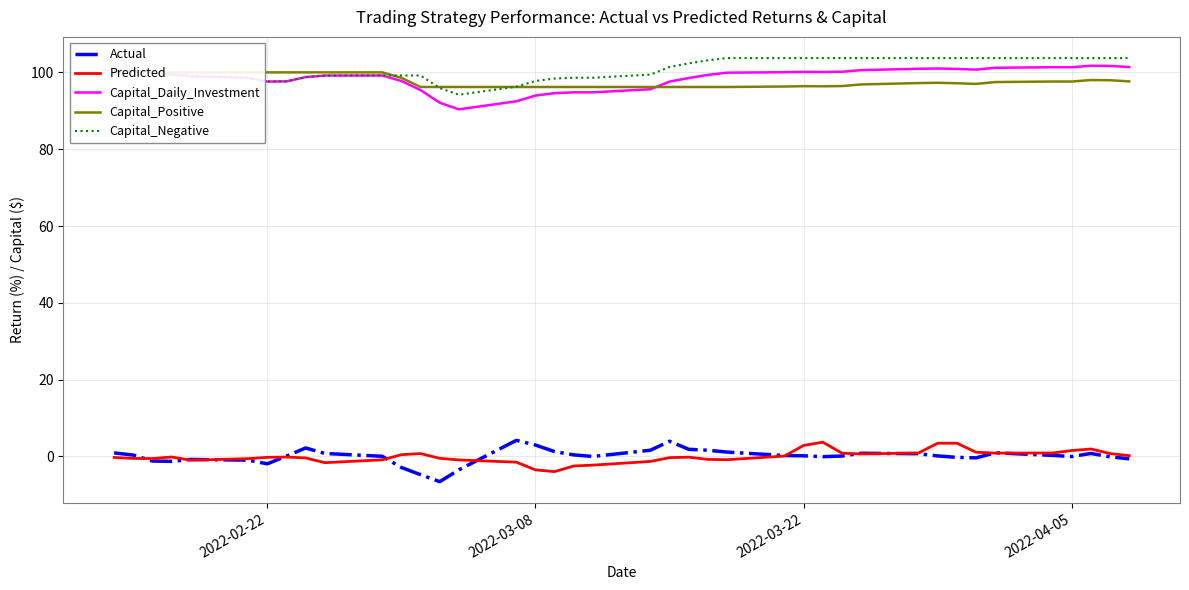

What is the maximum value shown in the chart?

103.7